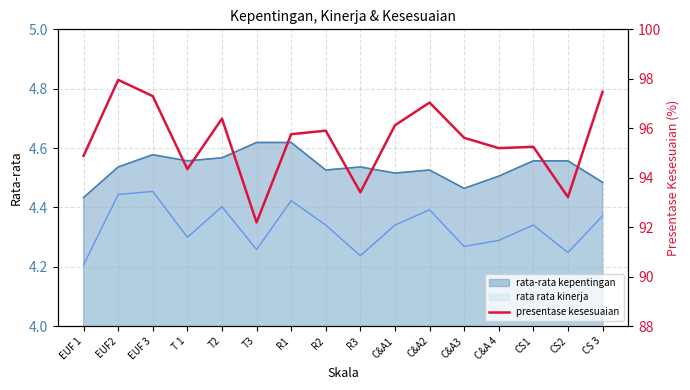

What is the maximum value shown in the chart?

98.0